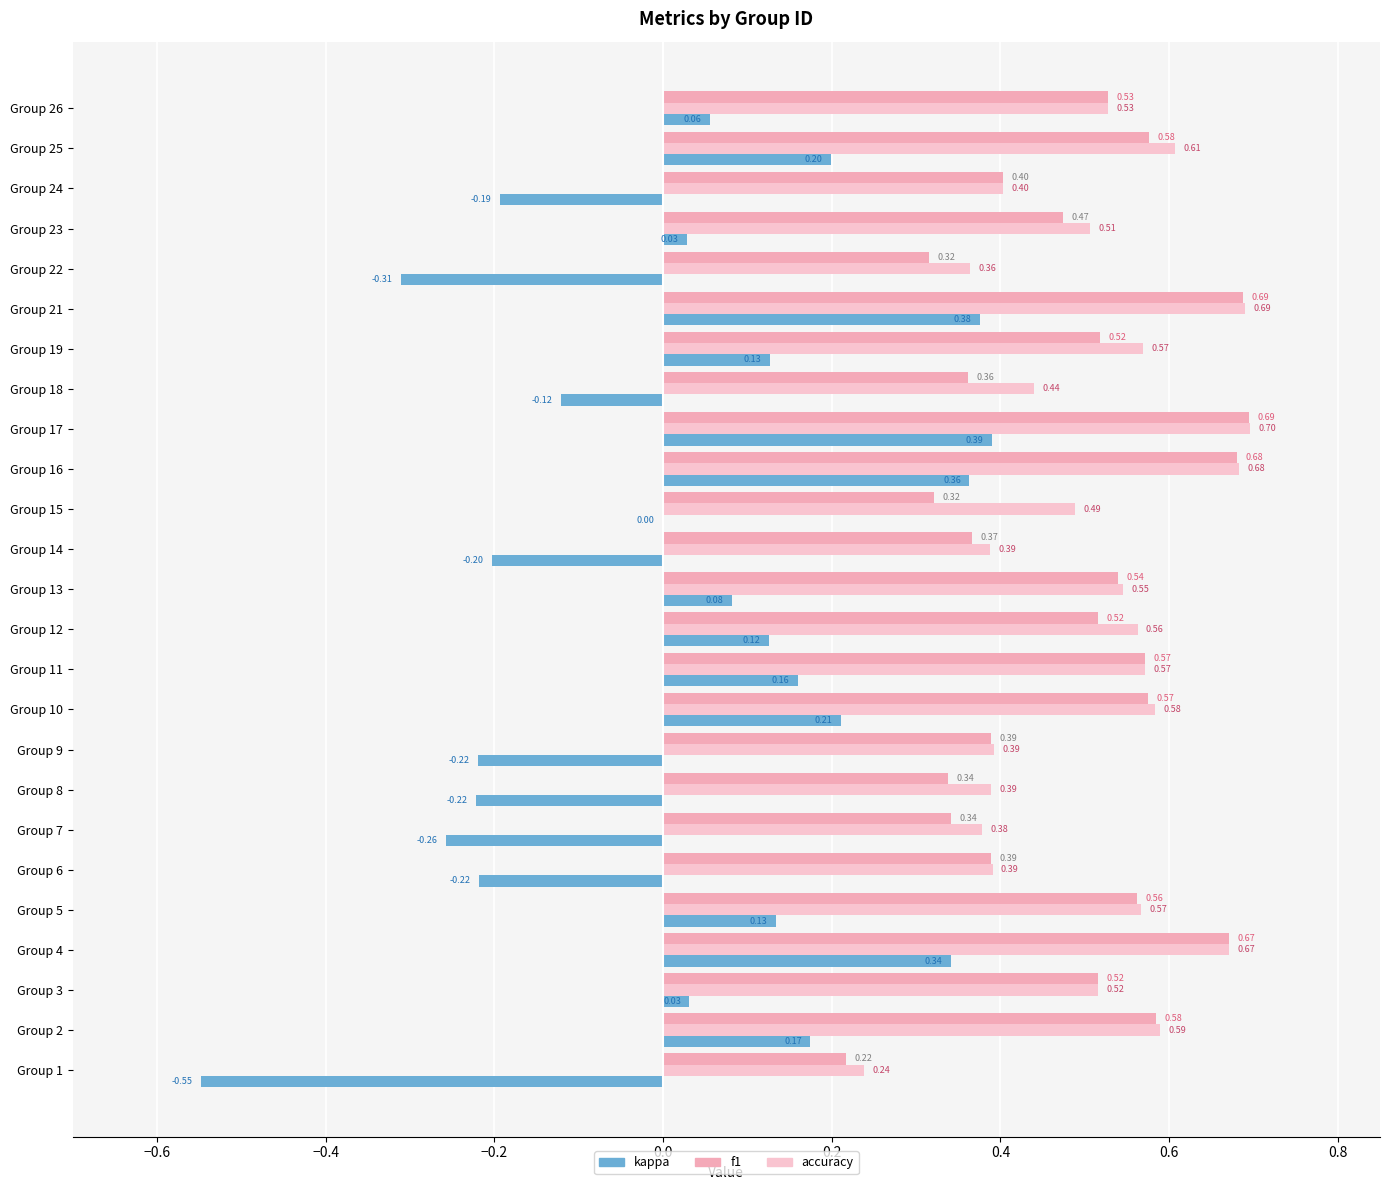

At which category does the chart reach its peak across all series?

Group 17